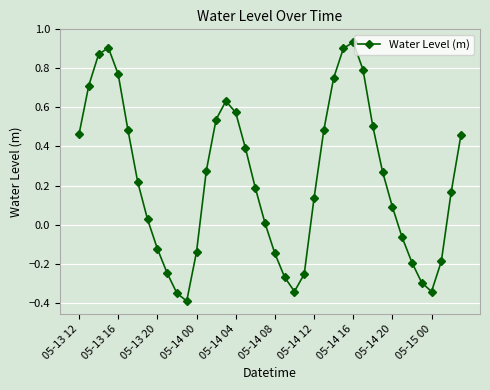

True or false: the data has more than 0 interior local peaks.

True